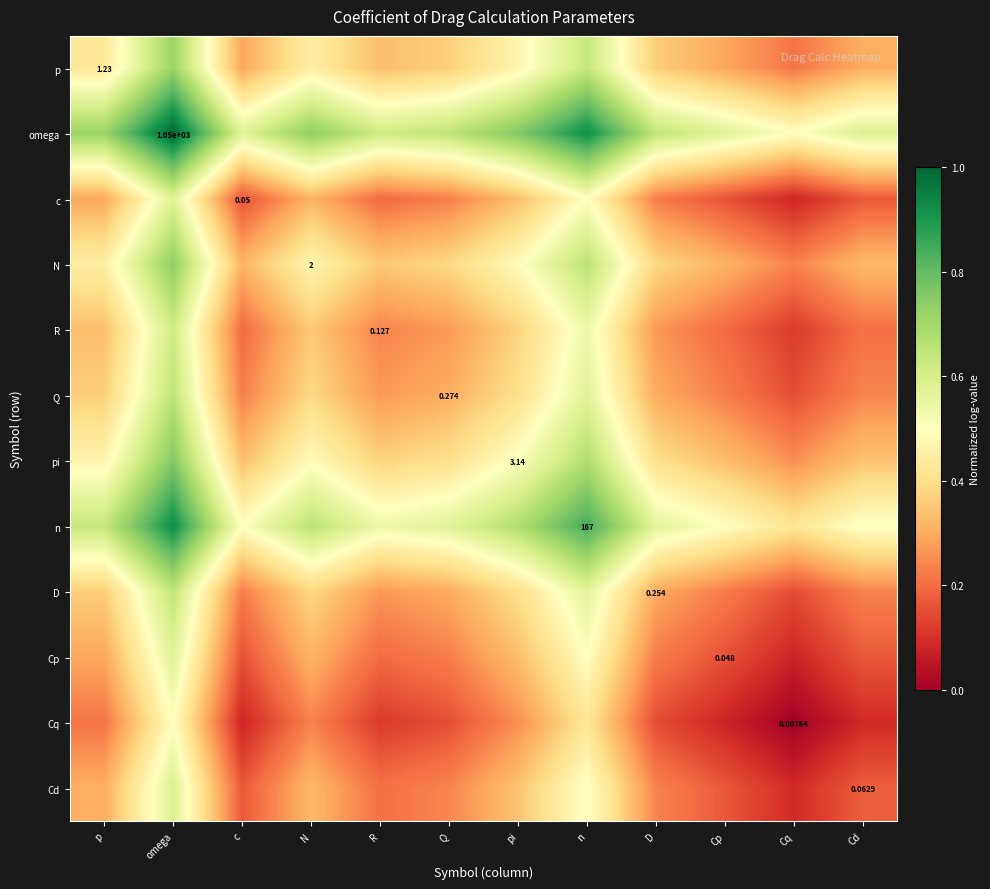

What is the difference between the omega values at c and D?

0.1